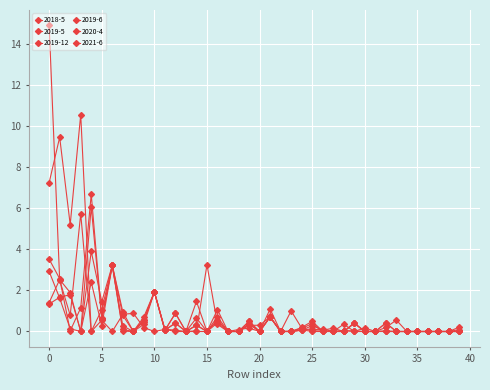

How many lines are shown in the chart?

6